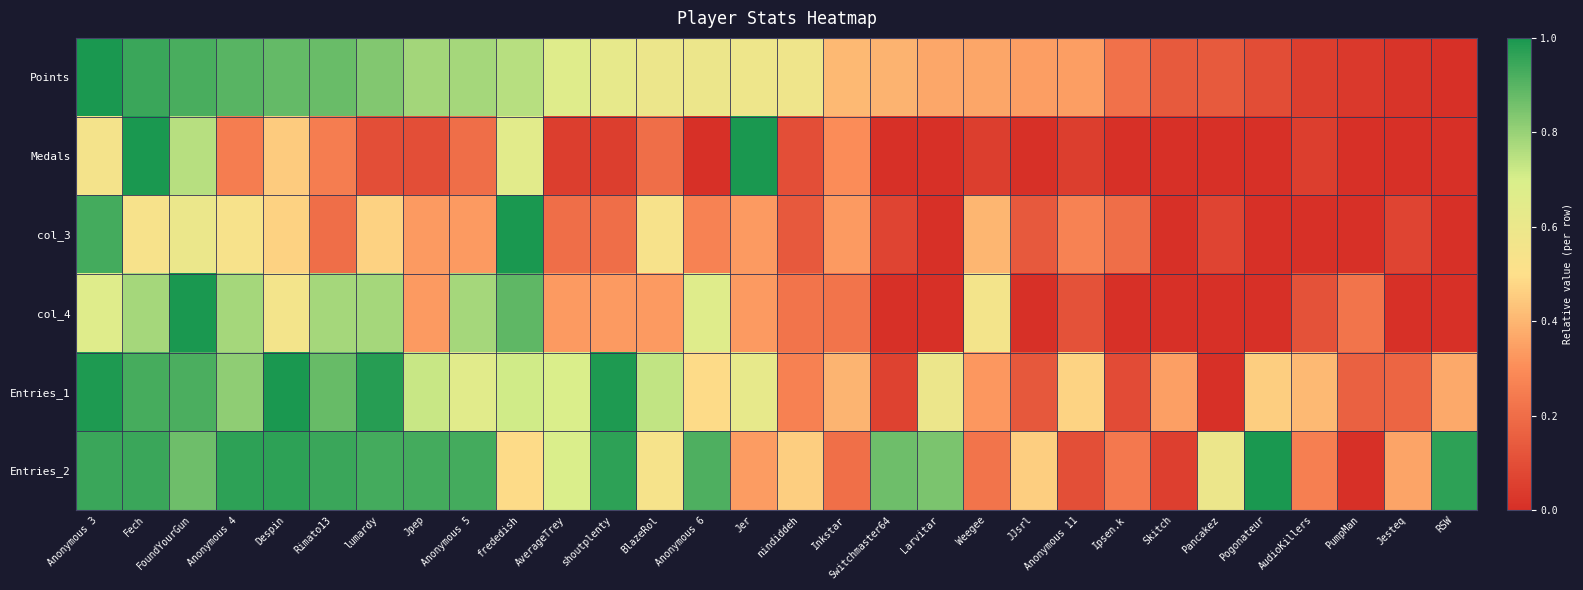

What is the greatest value displayed?

1.0